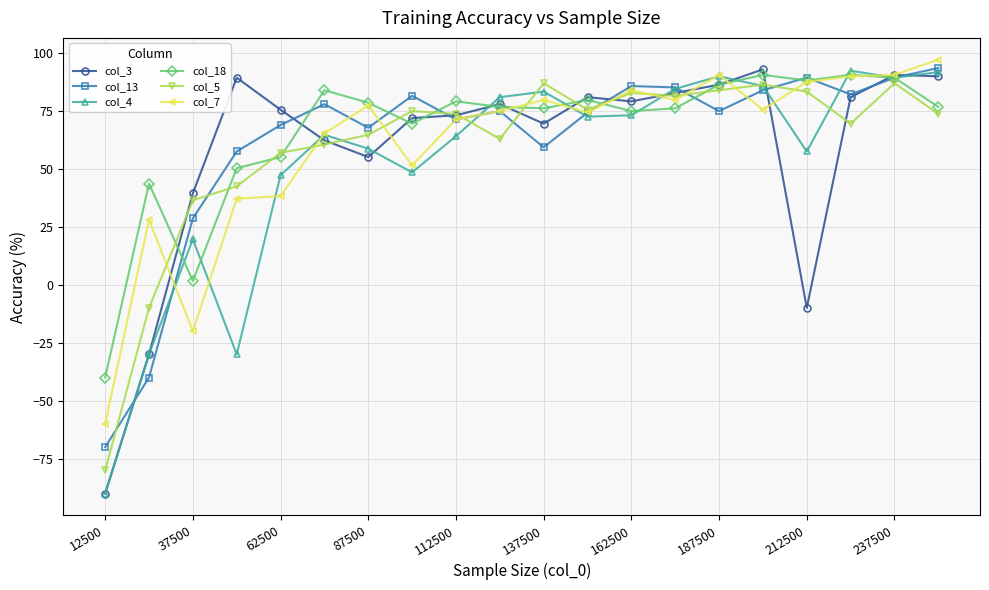

True or false: col_5 has more than 0 interior local peaks.

True